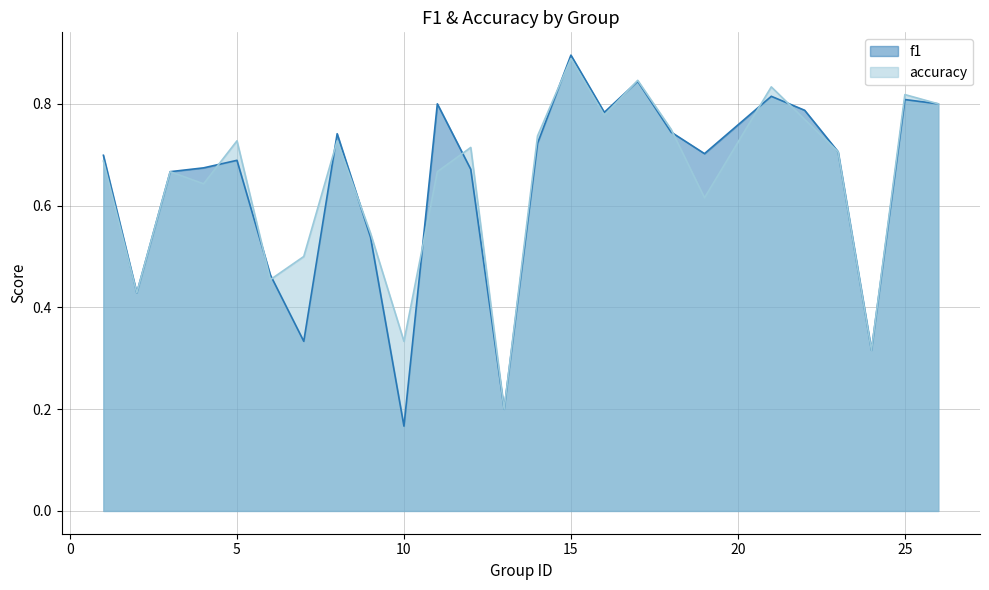

Which series has the largest total across all categories?

accuracy